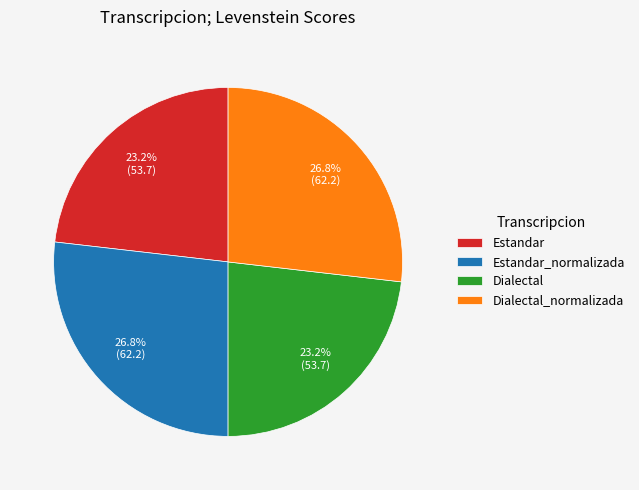

The Estandar slice represents 14% of the pie. True or false?

False